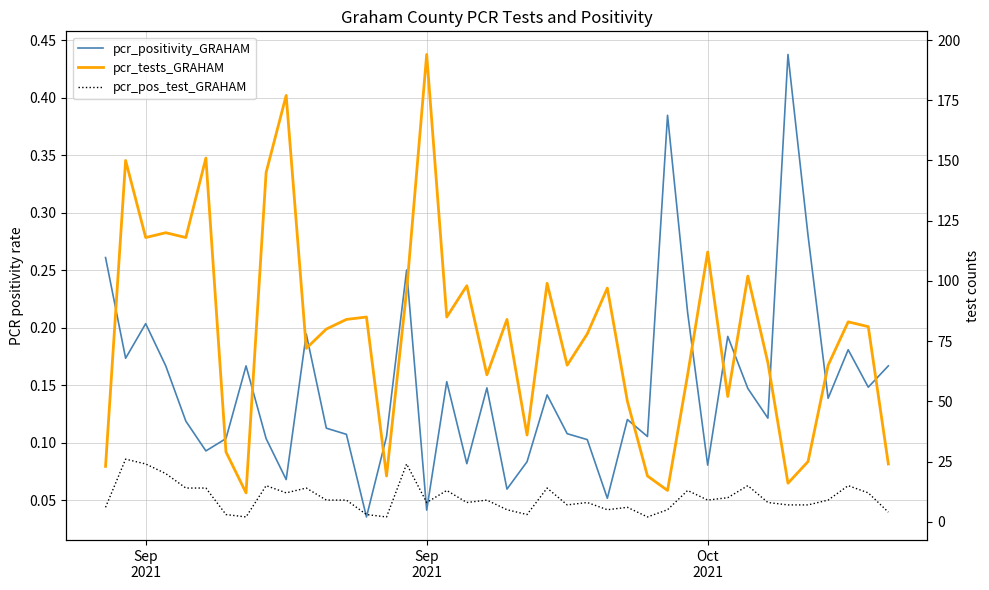

The pcr_tests_GRAHAM series shows 111.2 at 11. True or false?

False